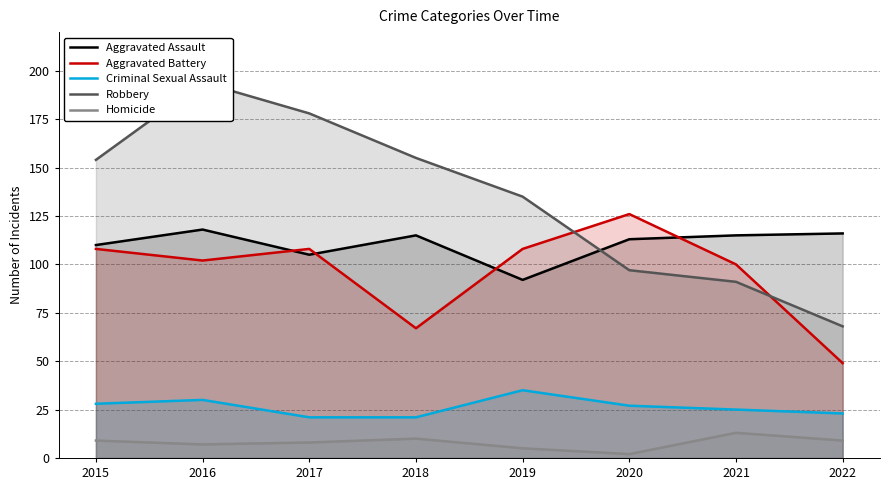

Which series has the widest spread of values?

Robbery